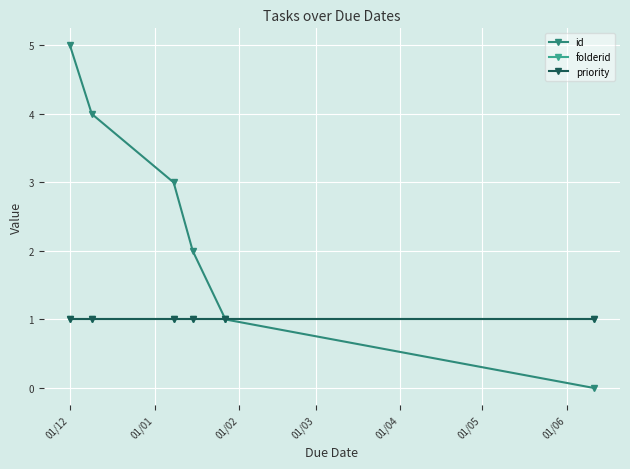

Which series has the largest total across all categories?

id